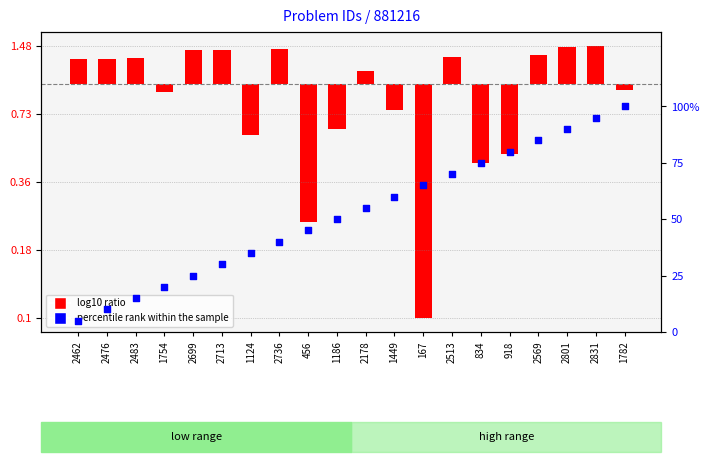

At how many categories does at least one series exceed 43?

12